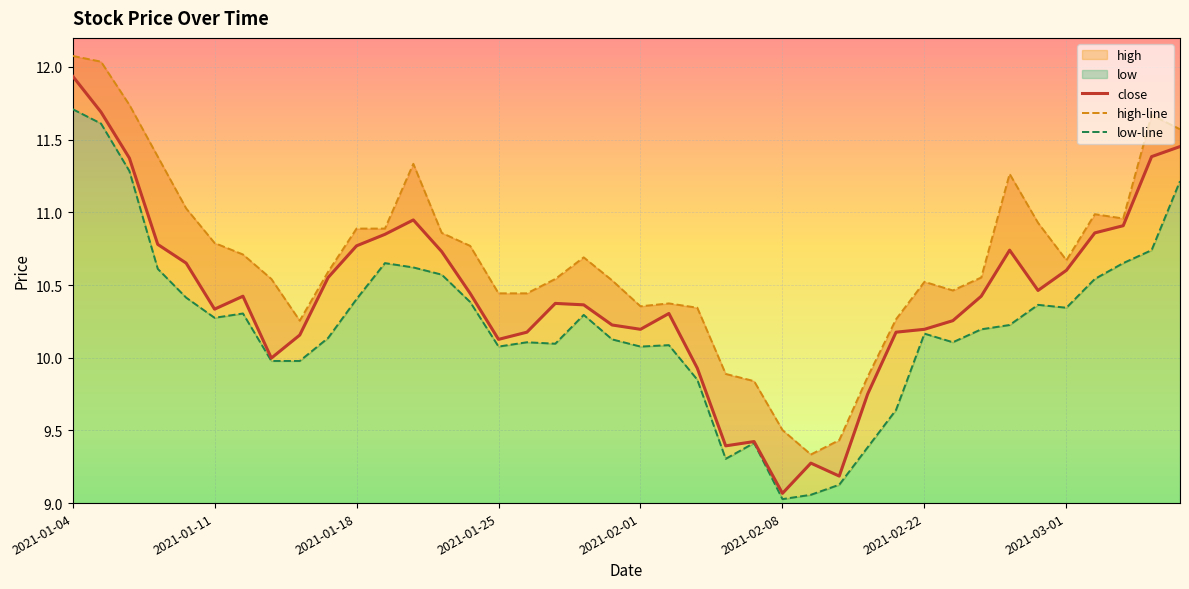

At which category does high-line reach its first local peak?

12